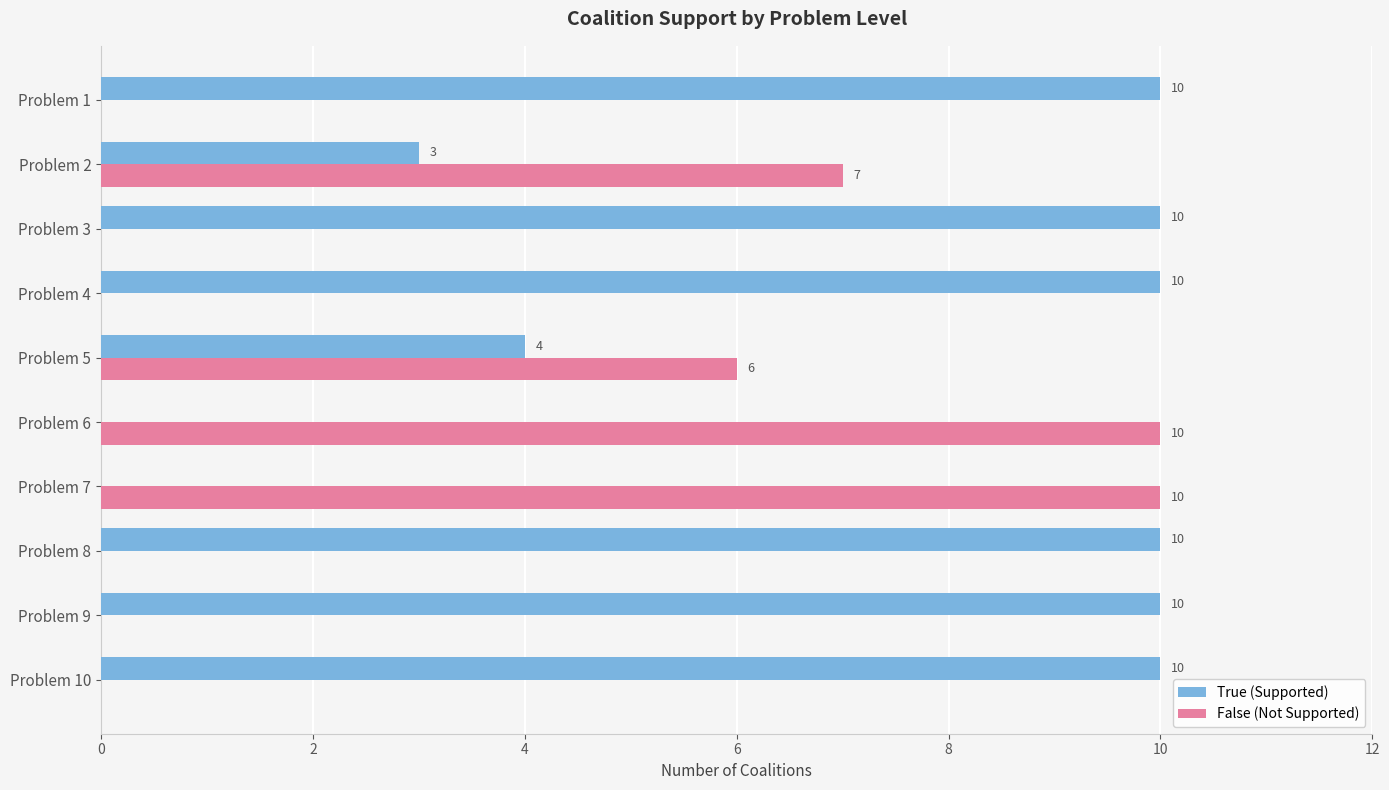

The True (Supported) series shows 10 at Problem 4. True or false?

True